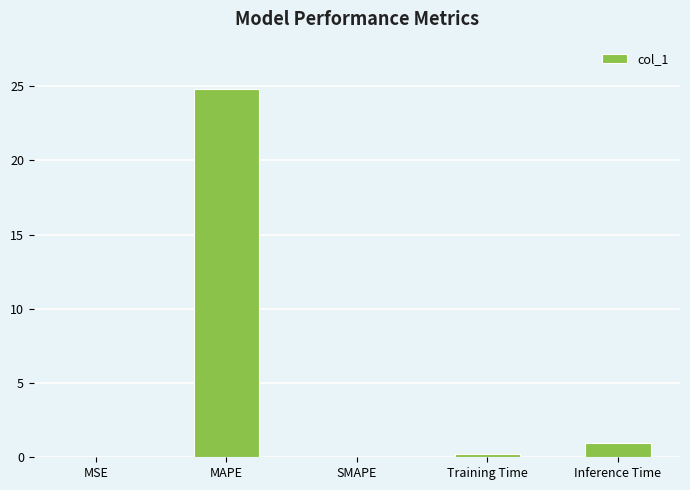

What value does the data have at Inference Time?

0.9